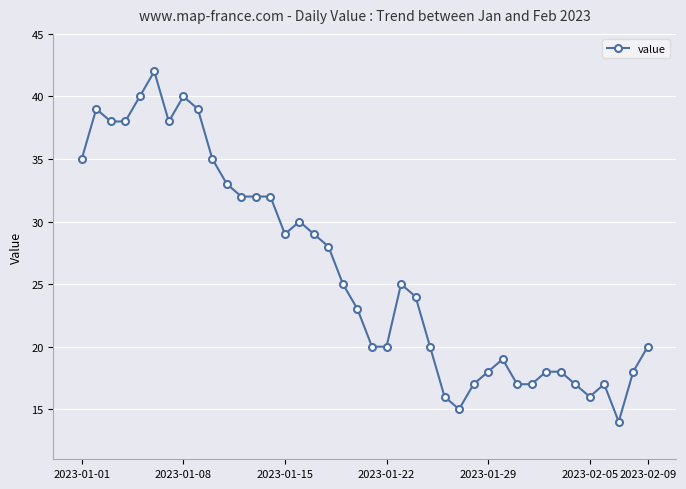

True or false: the data has more than 1 interior local peaks.

True